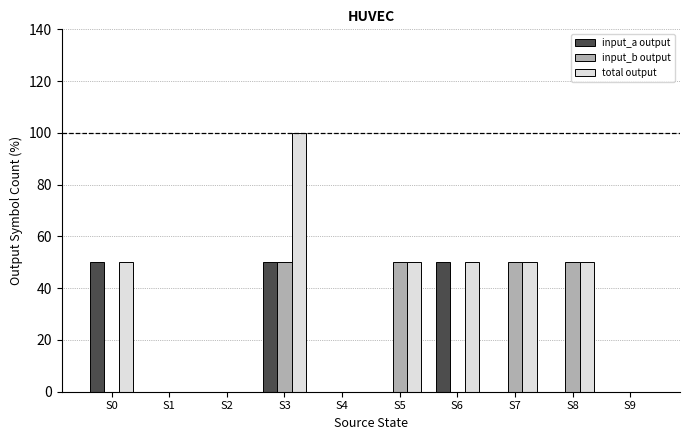

Is it true that total output equals 50 at S5?

True